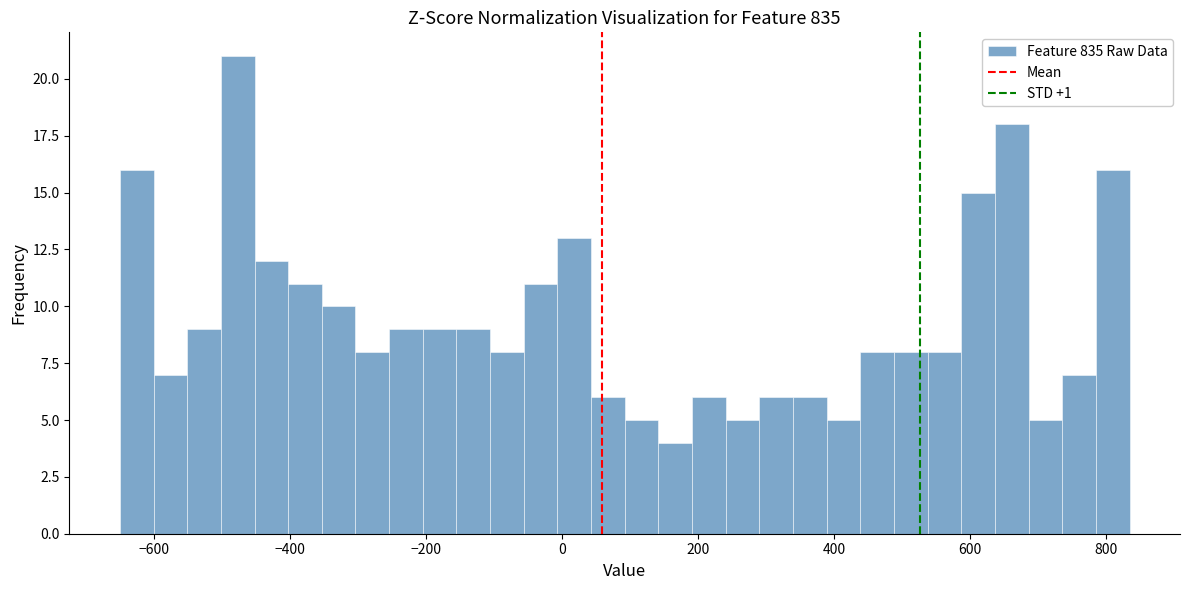

Around what value on the x-axis is the tallest bar? Give the approximate position of its centre, as read against the axis.

-480